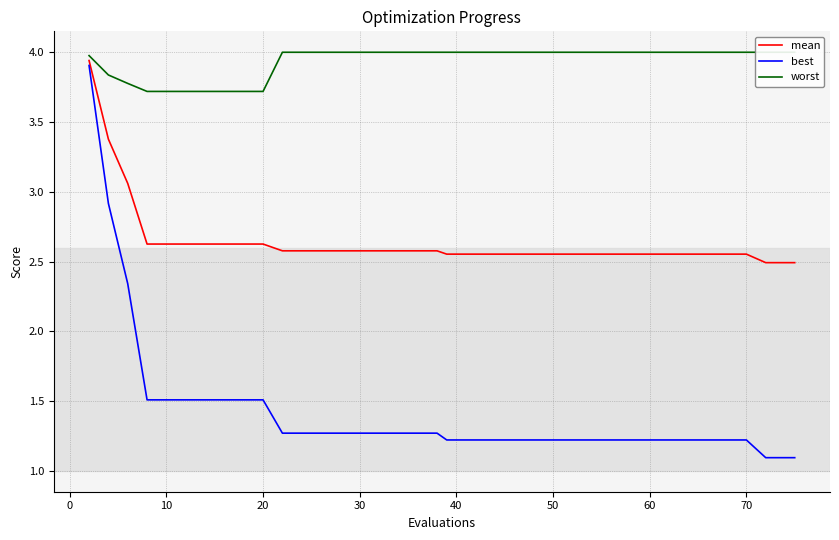

List the series in order of their peak value, lowest first.

best, mean, worst